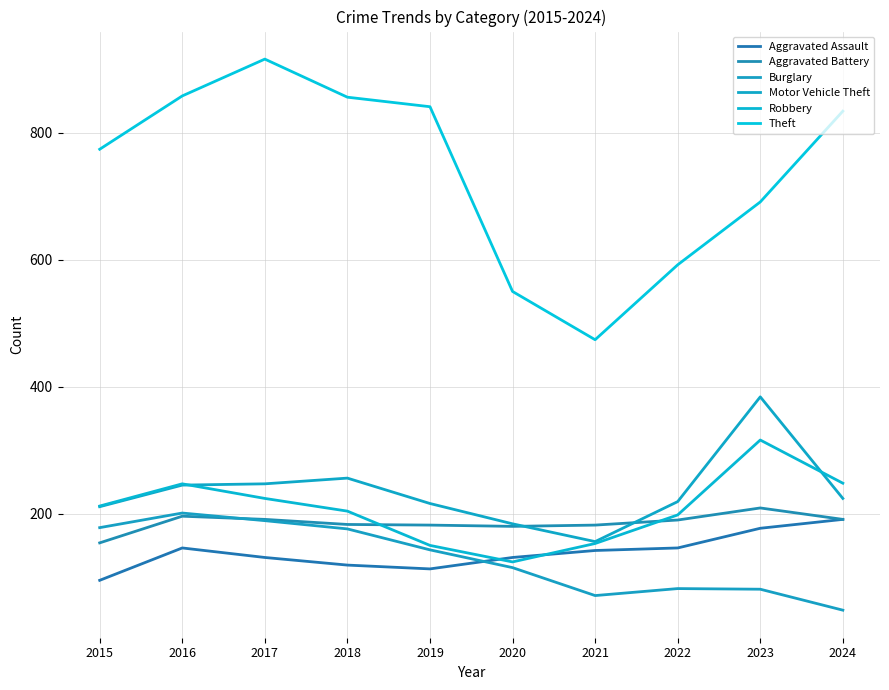

What are all the series names shown in the legend?

Aggravated Assault, Aggravated Battery, Burglary, Motor Vehicle Theft, Robbery, Theft